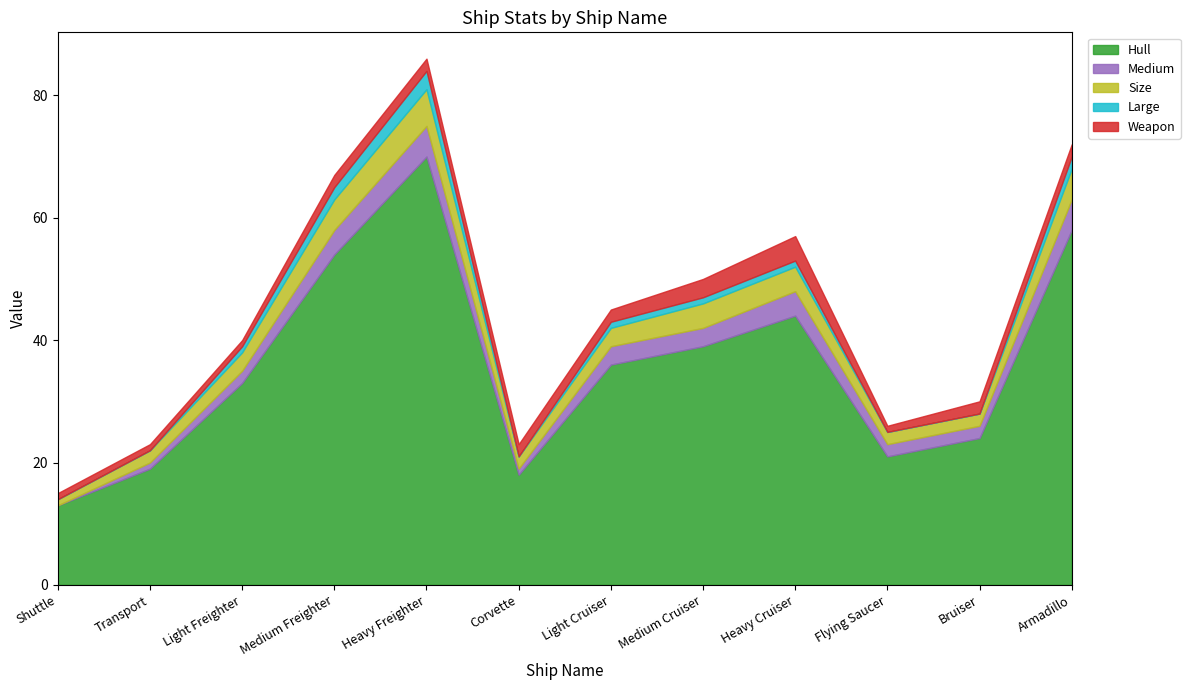

What is the difference between the Hull values at Medium Cruiser and Medium Freighter?

15